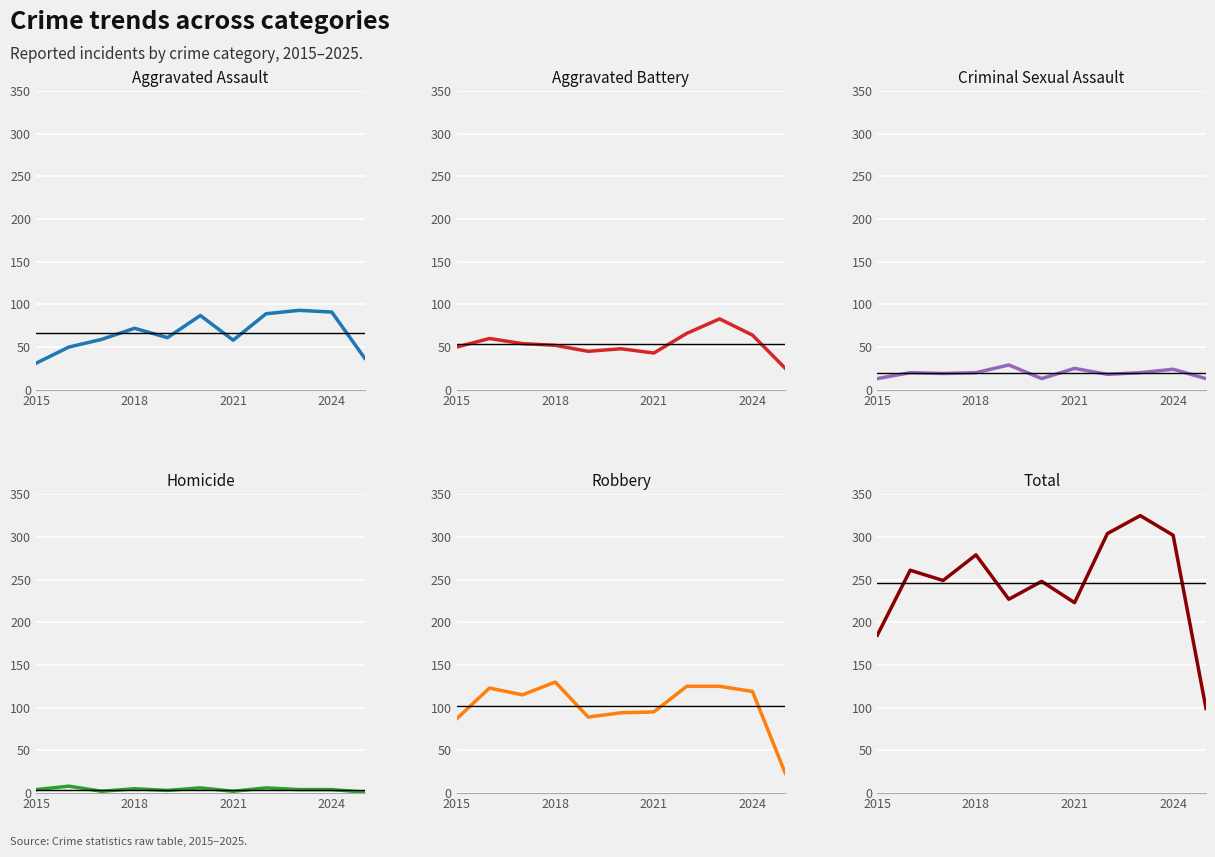

The value of Aggravated Battery at 2015 is 50. True or false?

True